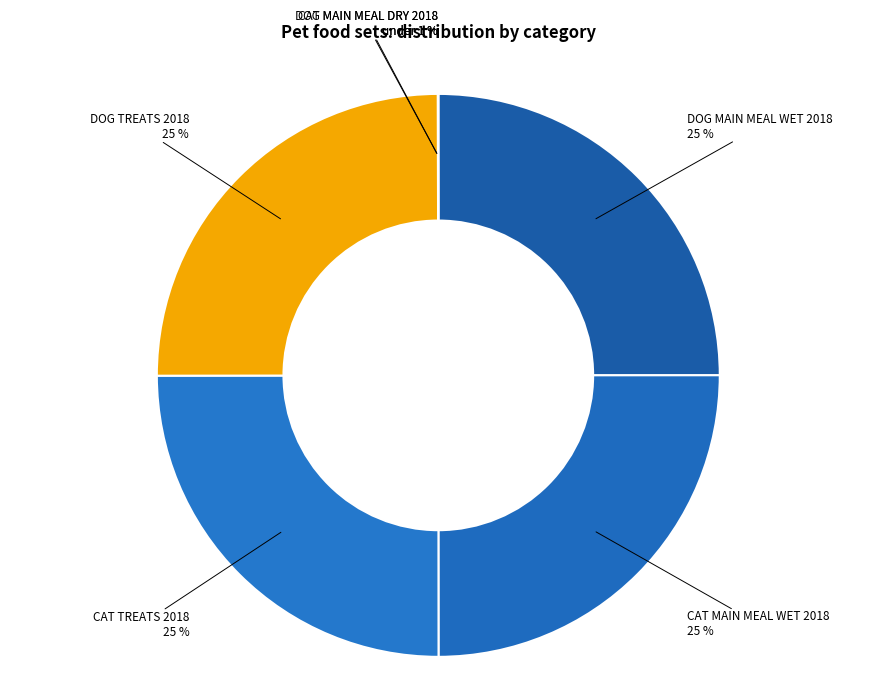

To the nearest percent, what portion does DOG MAIN MEAL WET 2018 represent?

25%